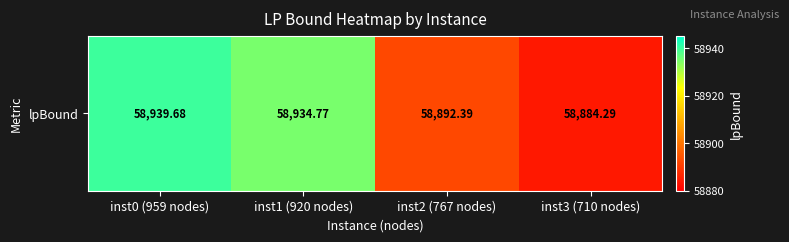

List the labels in order of value, smallest first.

inst3 (710 nodes), inst2 (767 nodes), inst1 (920 nodes), inst0 (959 nodes)